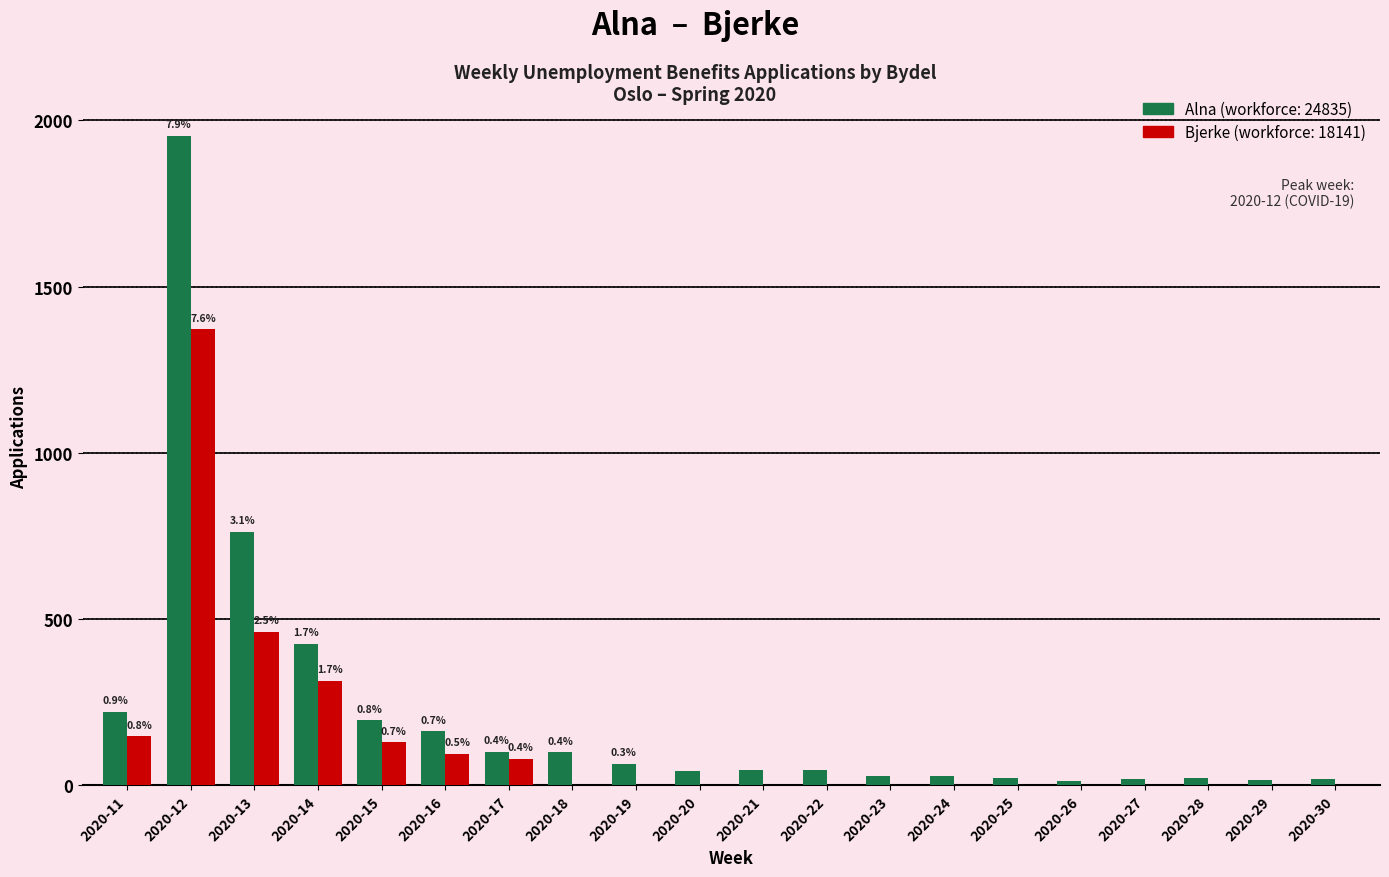

At which category is the sum across all series the highest?

2020-12